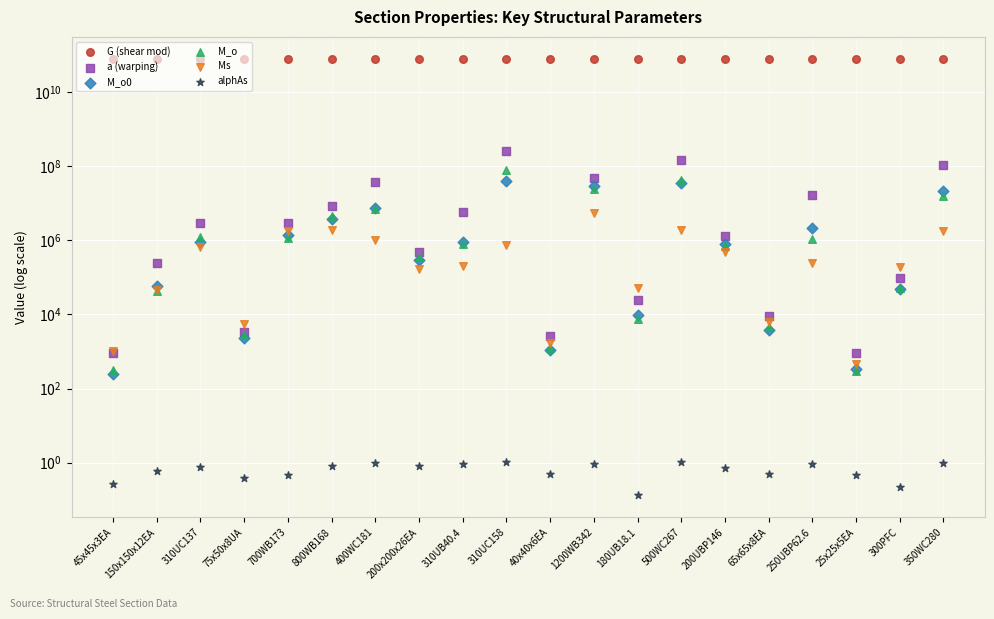

Is the value of G (shear mod) at 40x40x6EA greater than the value of a (warping) at 45x45x3EA?

Yes